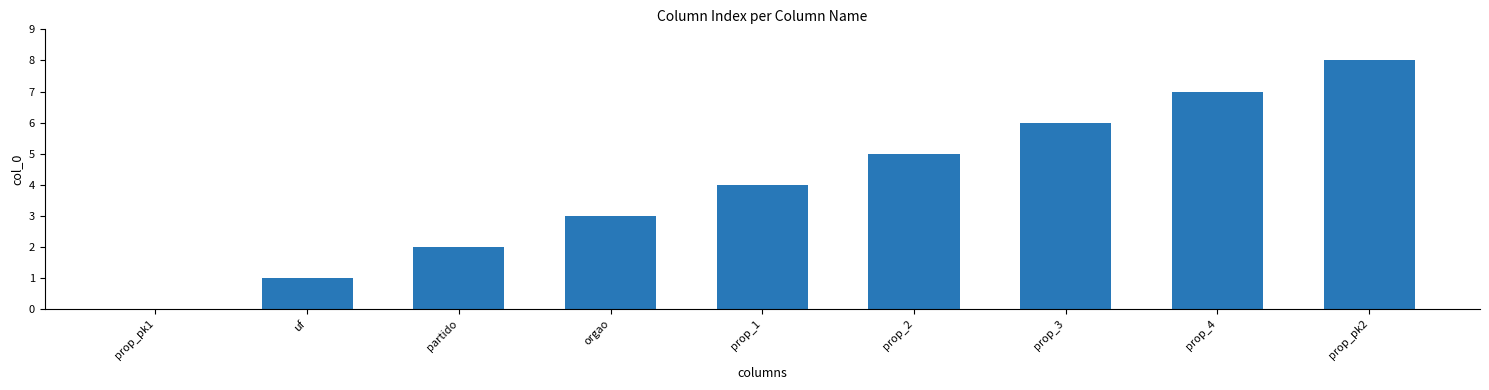

What is the greatest value displayed?

8